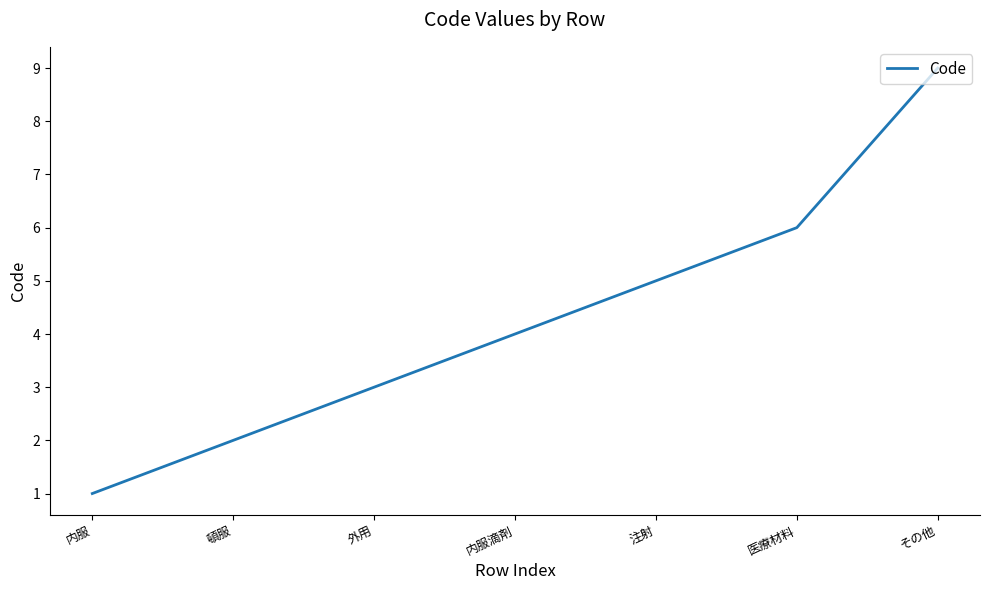

Which category has the highest value across all series?

その他